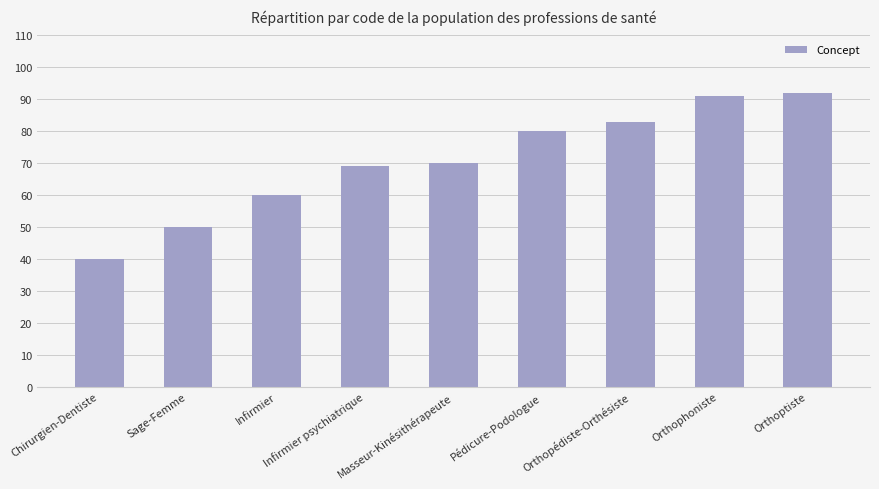

Reading right to left, list all the values displayed in this chart.

Orthoptiste=92	Orthophoniste=91	Orthopédiste-Orthésiste=83	Pédicure-Podologue=80	Masseur-Kinésithérapeute=70	Infirmier psychiatrique=69	Infirmier=60	Sage-Femme=50	Chirurgien-Dentiste=40